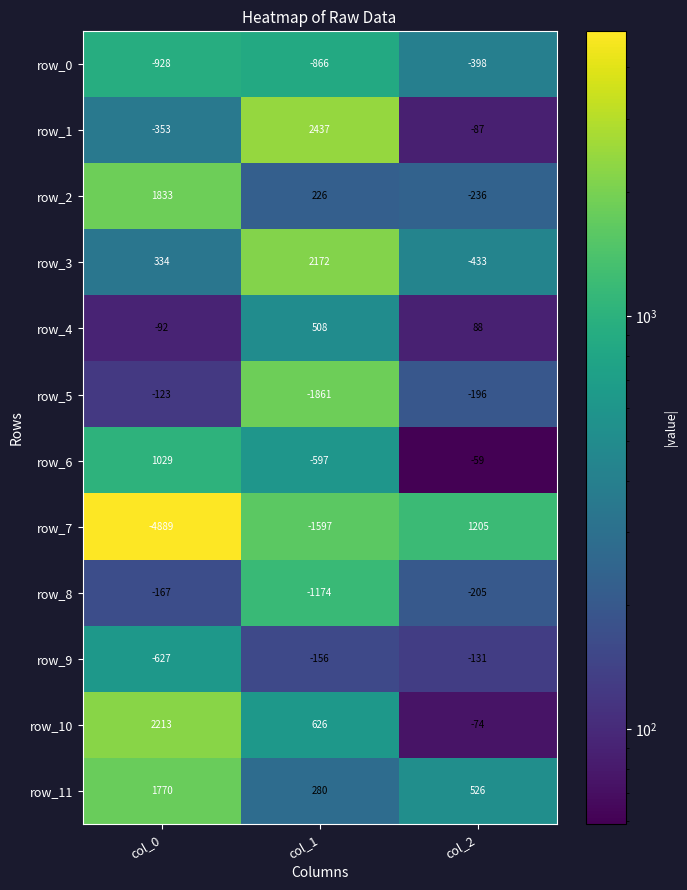

The value of row_6 at col_1 is 322.6. True or false?

False